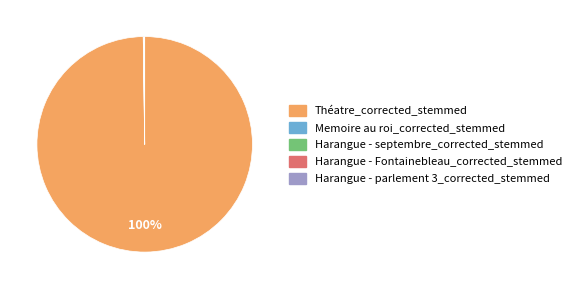

Which category has the biggest portion of the pie?

Théatre_corrected_stemmed